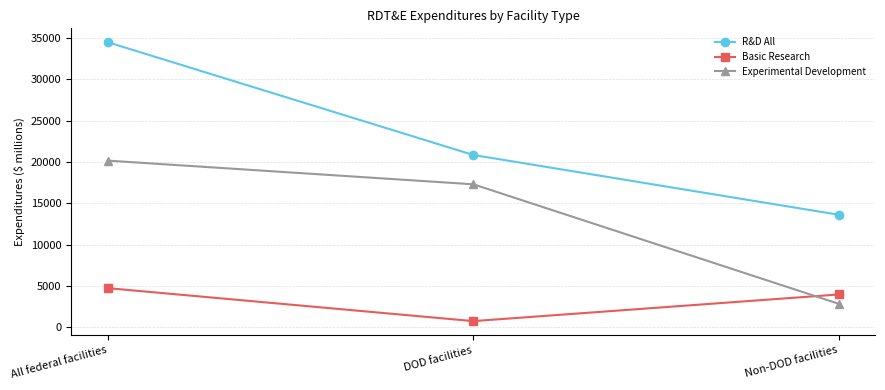

What is the label of the 2nd point from the right?

DOD facilities